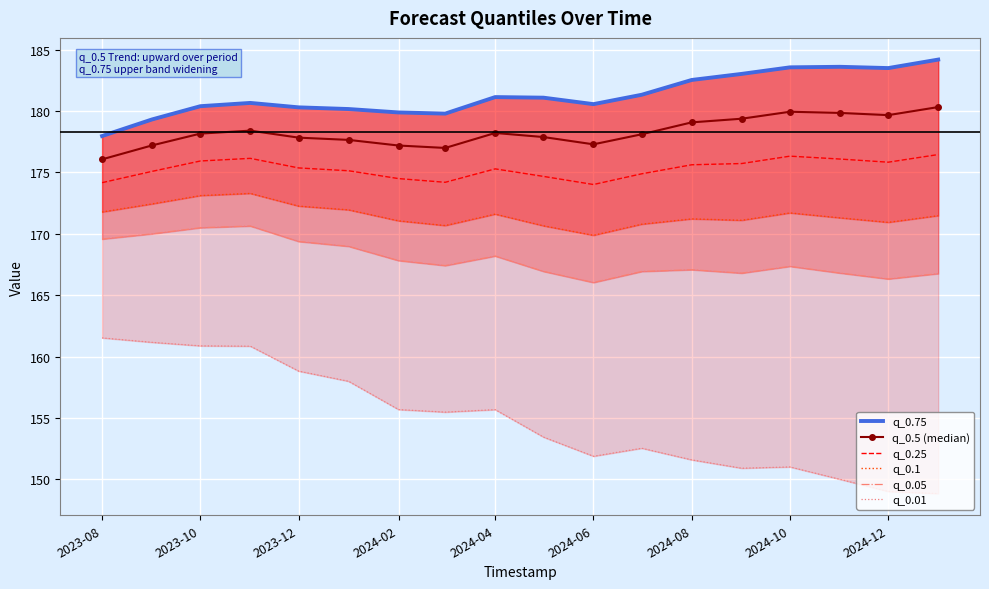

What is the highest value of the q_0.25 series?

176.4